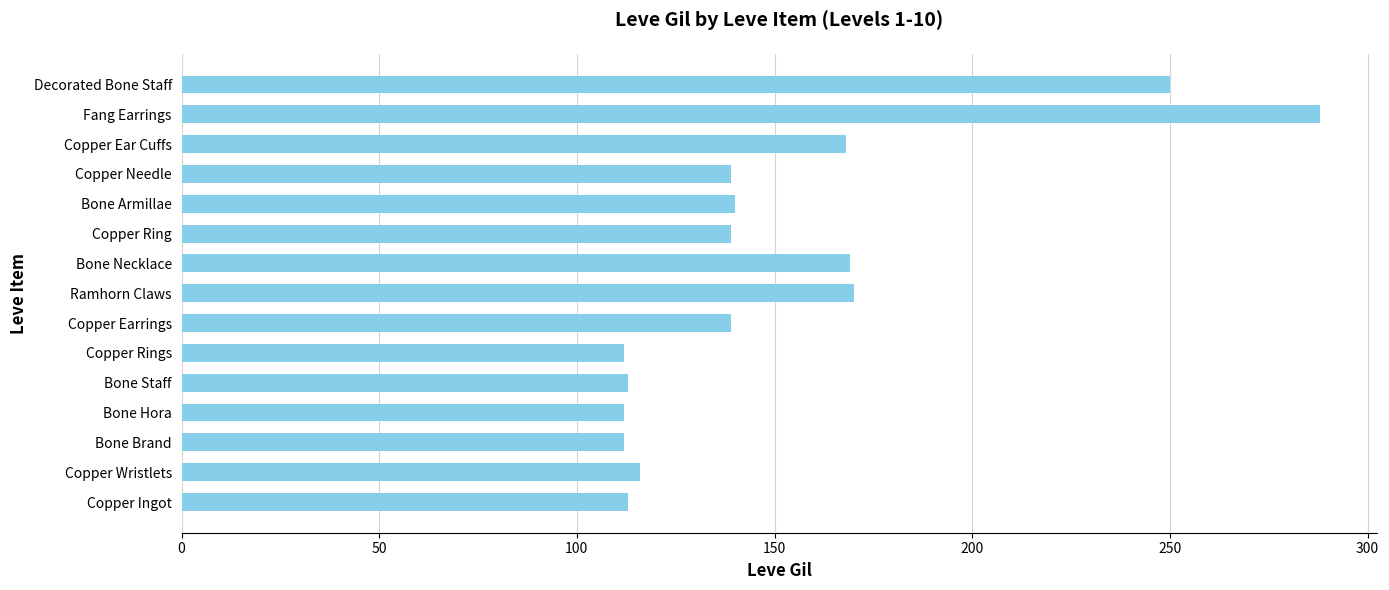

What is the difference between the maximum and minimum values?

176